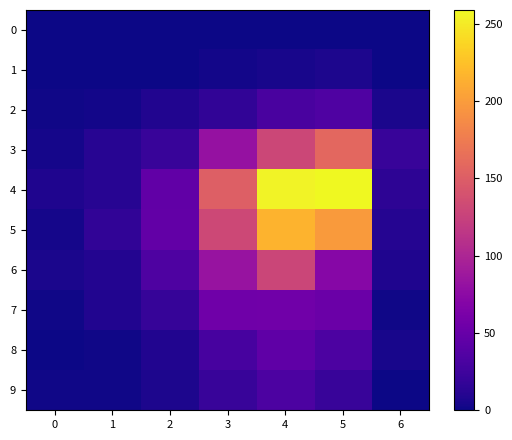

Between 4 and 6, which series saw the biggest shift?

4